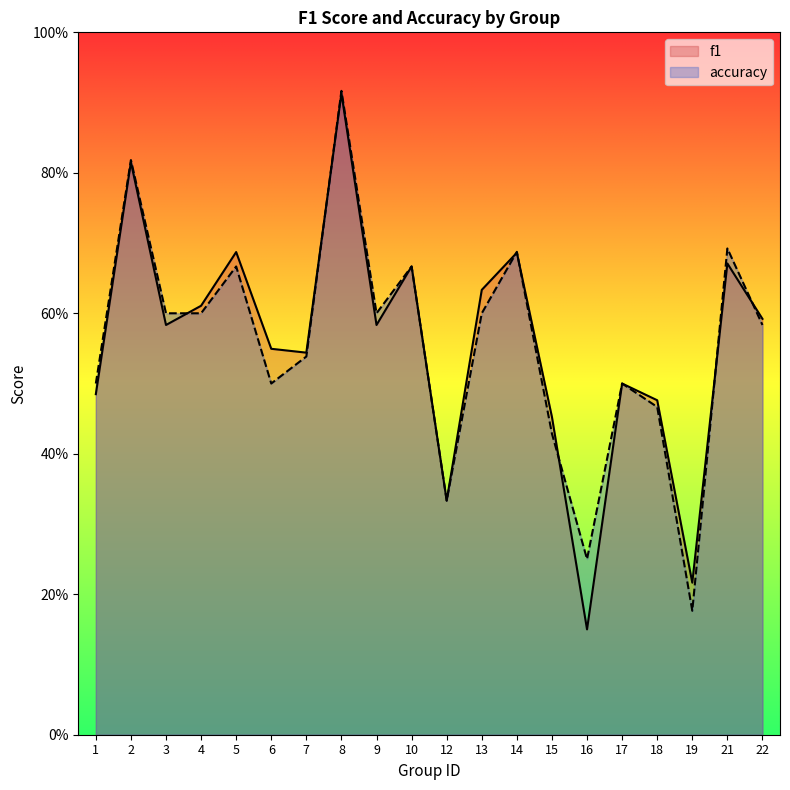

Which category has the highest value across all series?

8